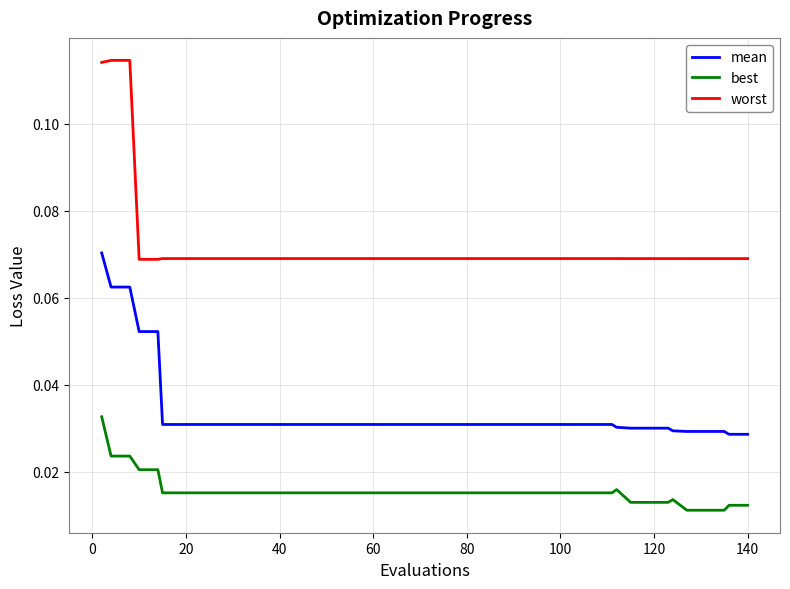

Rank the series by their average value, from highest to lowest.

worst, mean, best